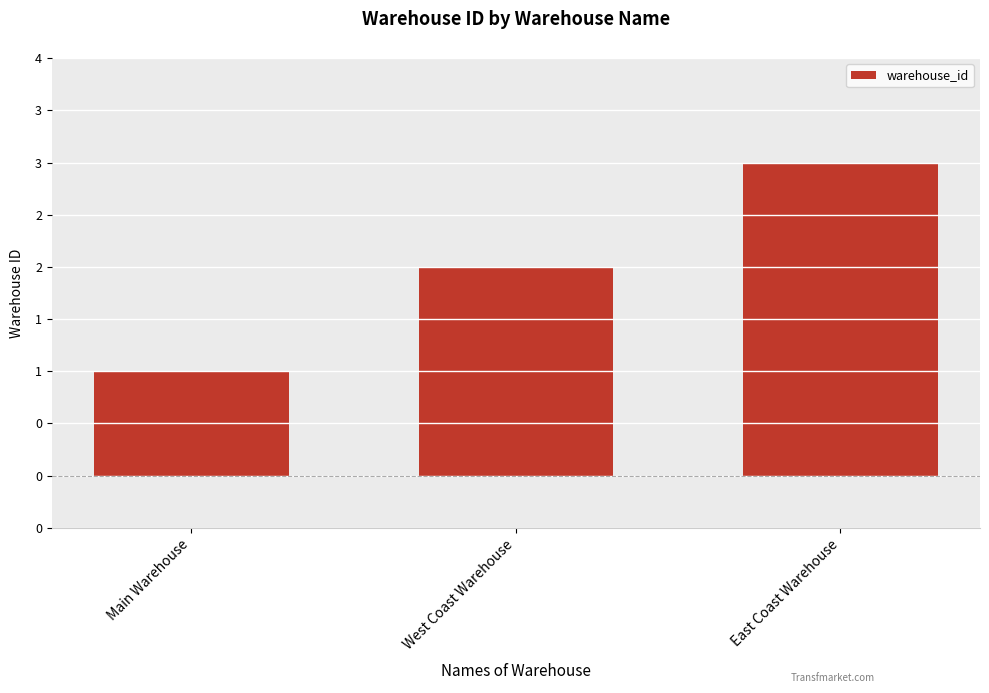

Reading left to right, list all the values displayed in this chart.

1	2	3